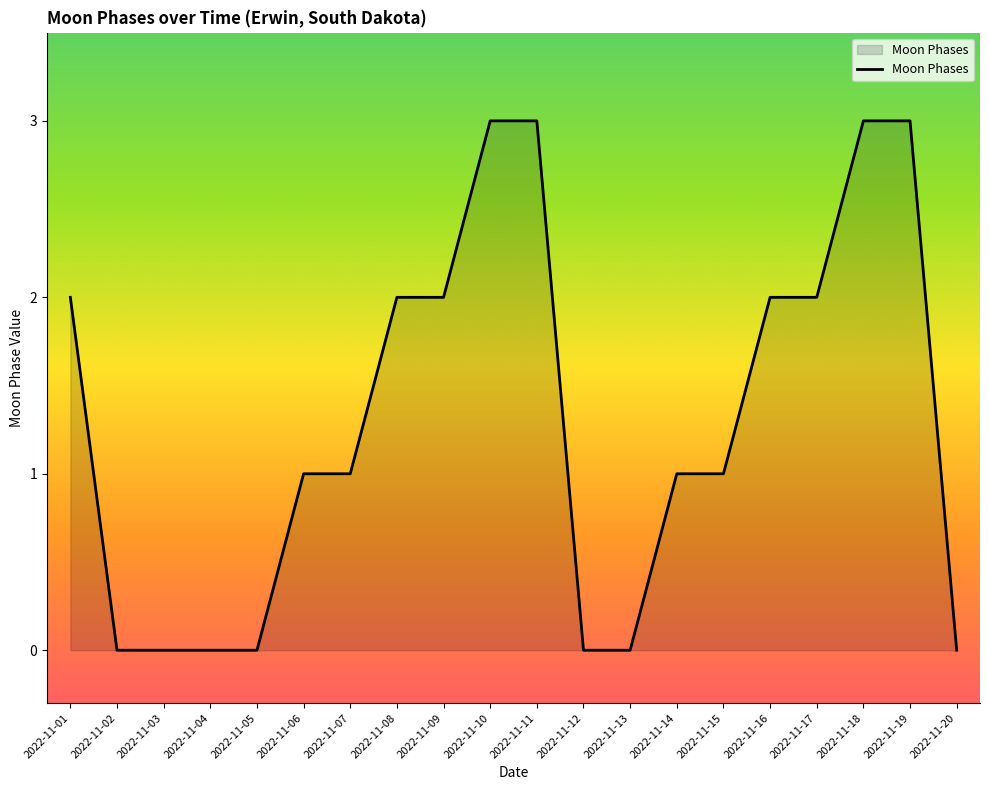

The value at 2022-11-17 is 2. True or false?

True